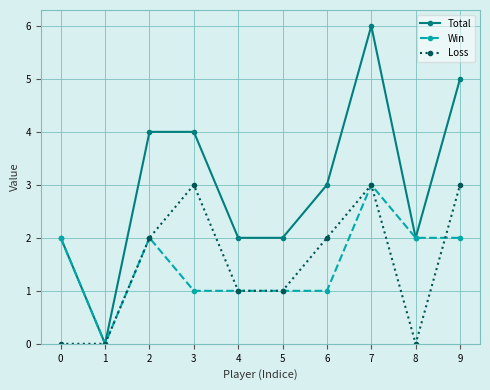

True or false: Loss has more than 2 points higher than both neighbors.

False